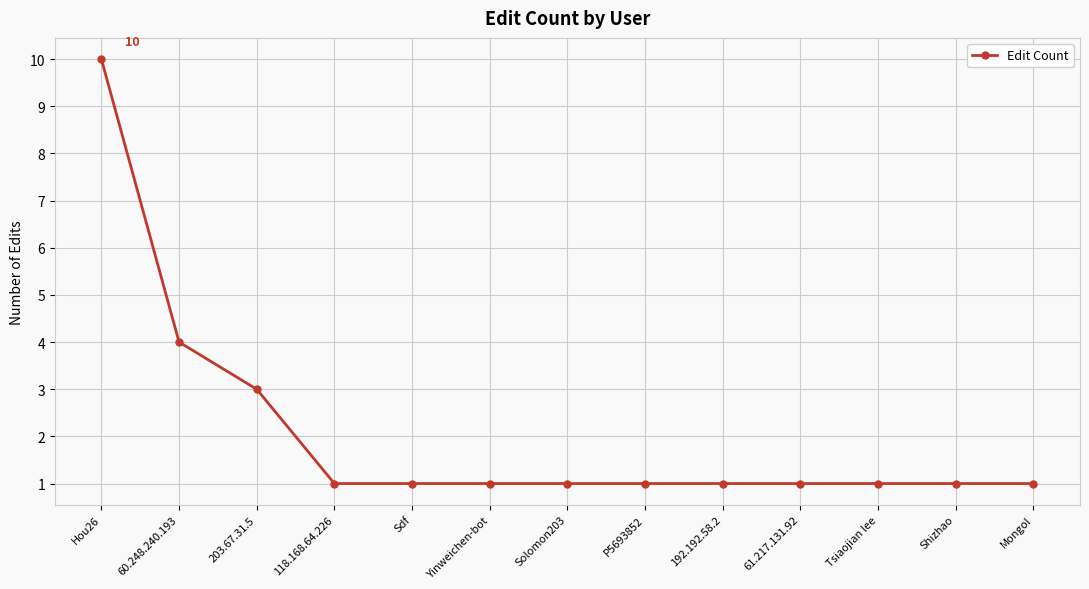

At which category does the chart reach its peak across all series?

Hou26